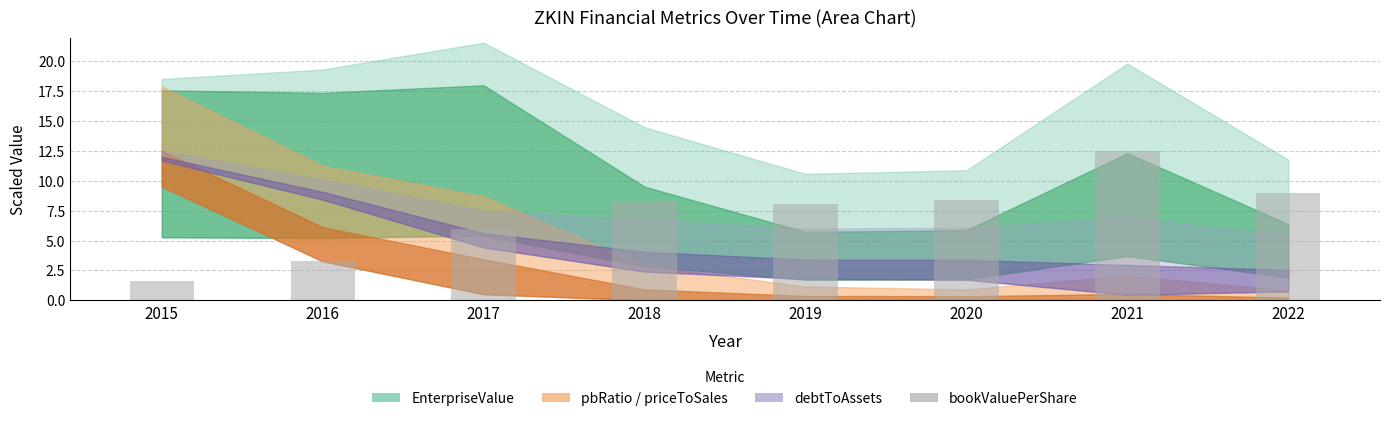

Read the value at 2021.

12.5